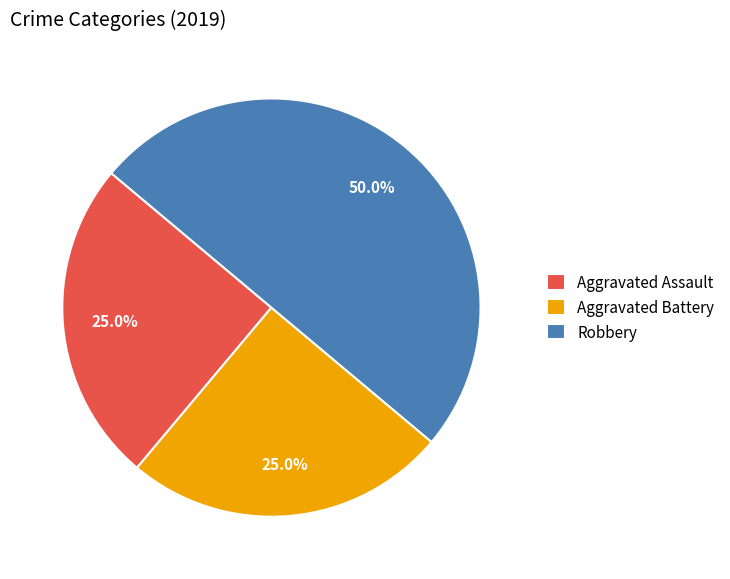

Is it true that Aggravated Assault is 40% of the pie?

False